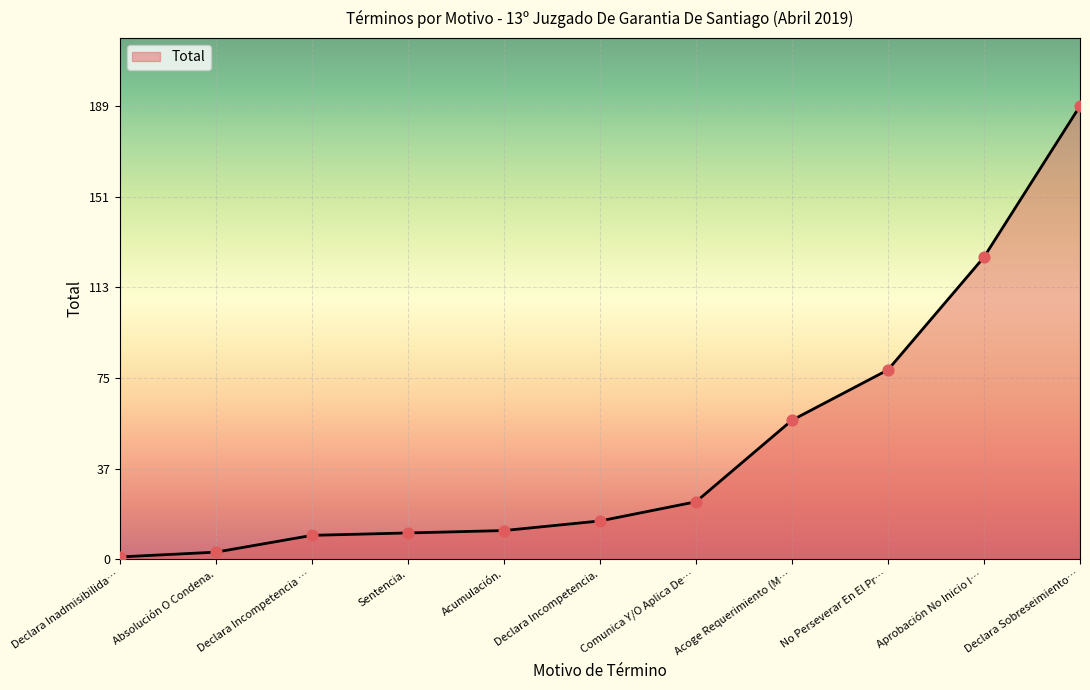

Between Declara Incompetencia … and Aprobación No Inicio I…, which is larger?

Aprobación No Inicio I…